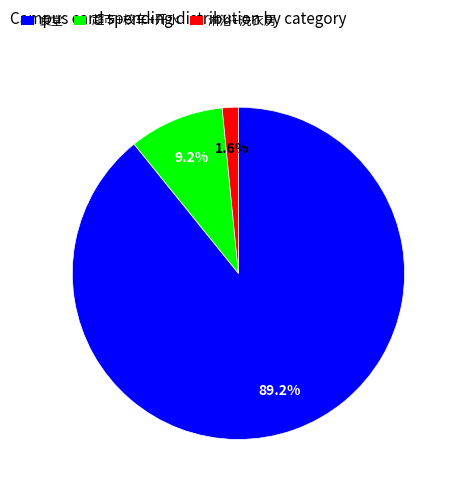

Which has a higher value, 食堂 or 淋浴+洗衣房?

食堂